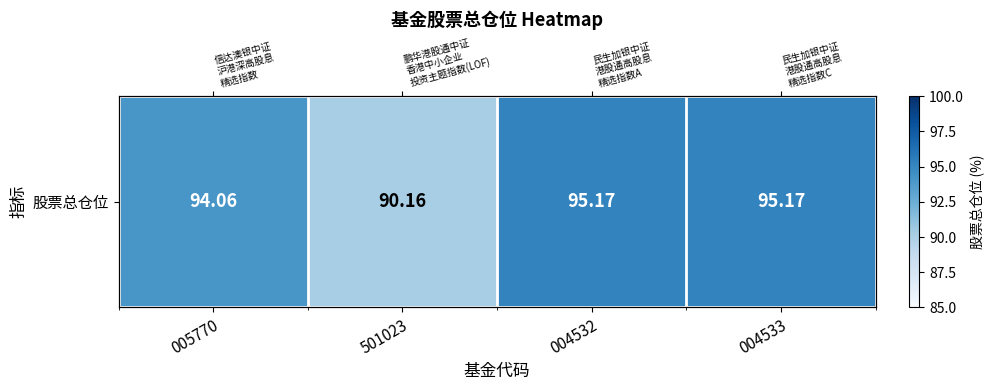

Reading left to right, transcribe all the data shown in this chart.

005770=94.1	501023=90.2	004532=95.2	004533=95.2